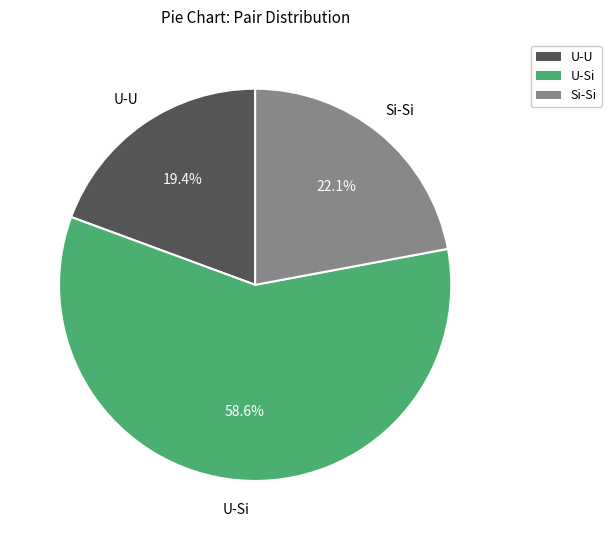

How much of the chart is everything except Si-Si?

77.9%